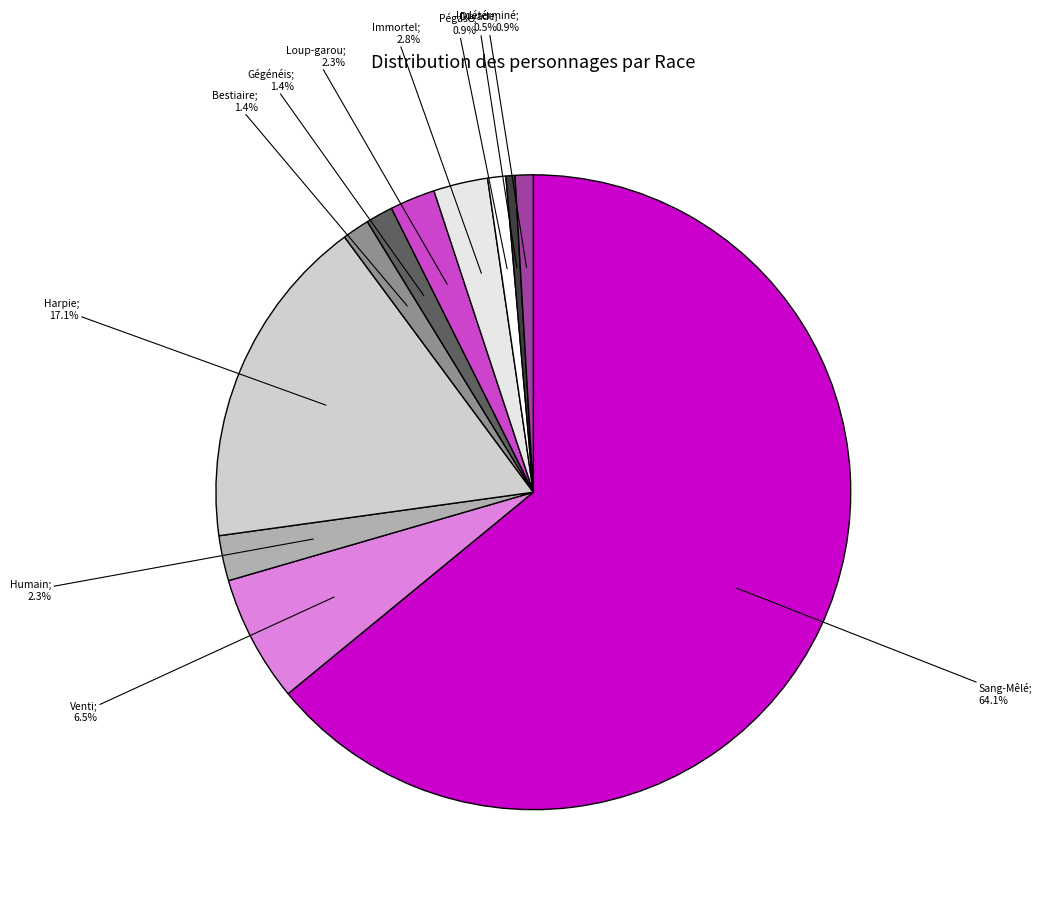

Count the number of slices in the pie.

11